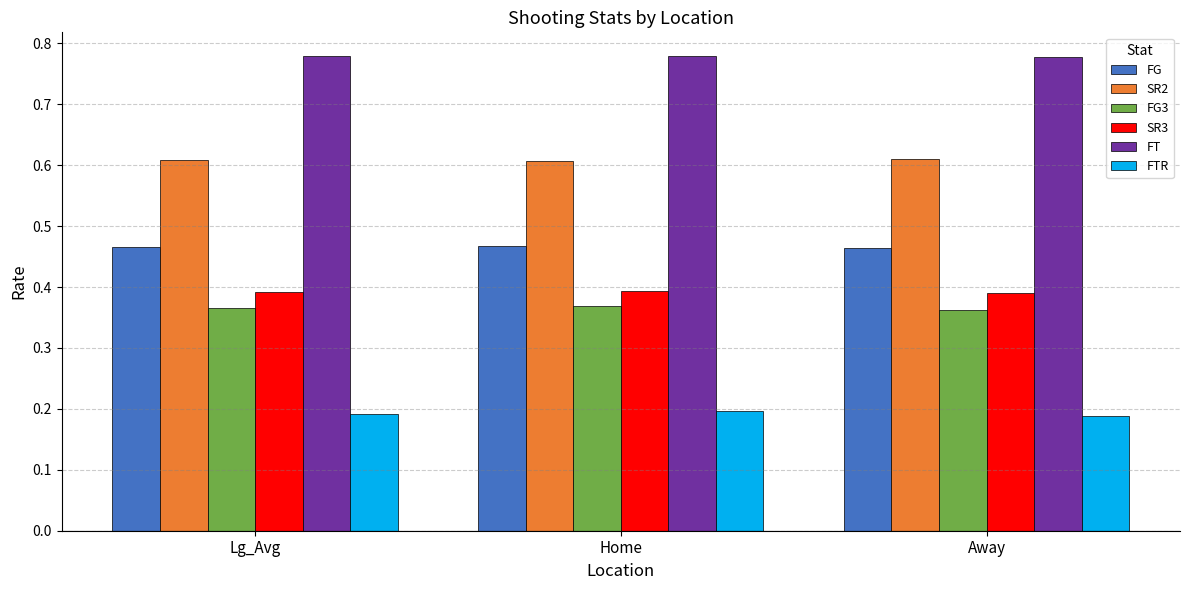

Which series has the largest total across all categories?

FT